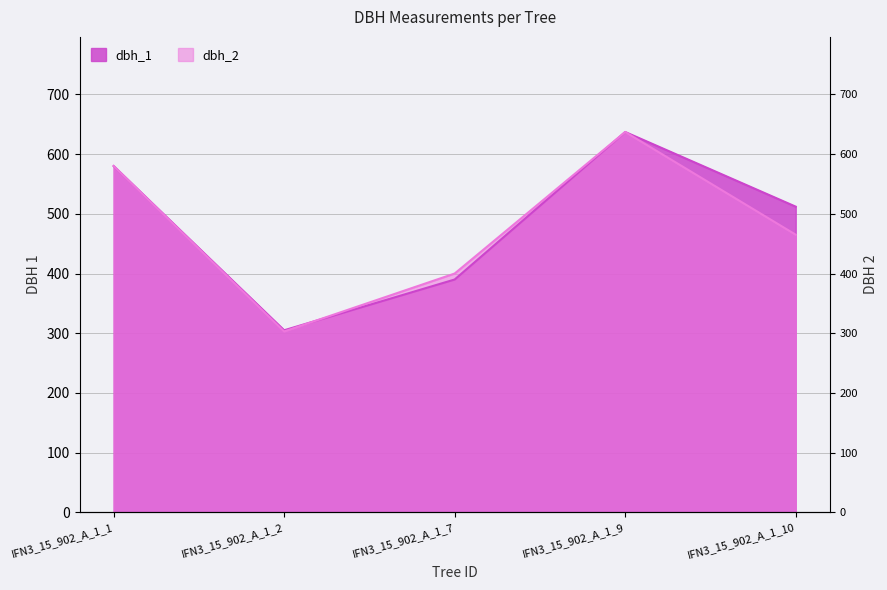

What is the value of the dbh_2 point at the 4th from the left?

637